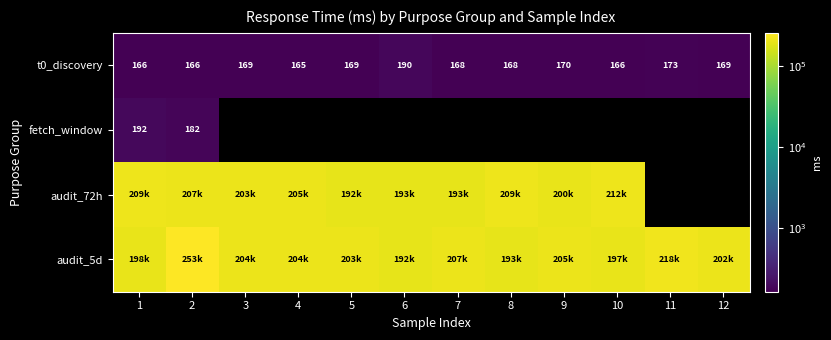

What is the difference between the highest and lowest values at 6?

192565.9